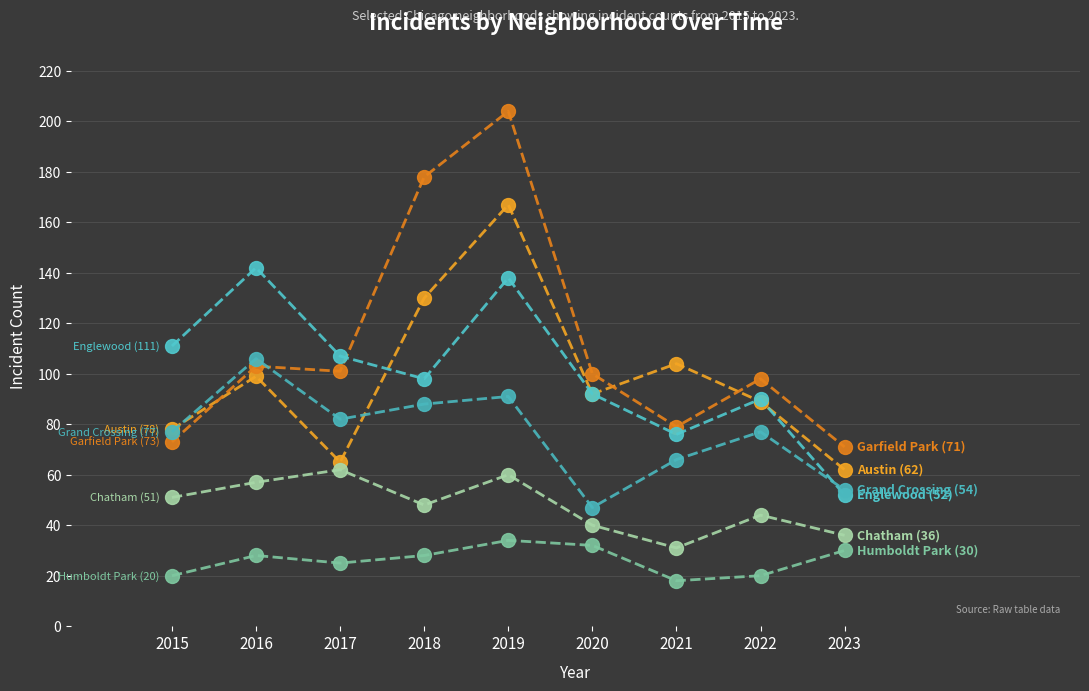

Reading right to left, transcribe all the data shown in this chart.

Austin: 2023=62	2022=89	2021=104	2020=92	2019=167	2018=130	2017=65	2016=99	2015=78
Garfield Park: 2023=71	2022=98	2021=79	2020=100	2019=204	2018=178	2017=101	2016=103	2015=73
Englewood: 2023=52	2022=90	2021=76	2020=92	2019=138	2018=98	2017=107	2016=142	2015=111
Grand Crossing: 2023=54	2022=77	2021=66	2020=47	2019=91	2018=88	2017=82	2016=106	2015=77
Chatham: 2023=36	2022=44	2021=31	2020=40	2019=60	2018=48	2017=62	2016=57	2015=51
Humboldt Park: 2023=30	2022=20	2021=18	2020=32	2019=34	2018=28	2017=25	2016=28	2015=20